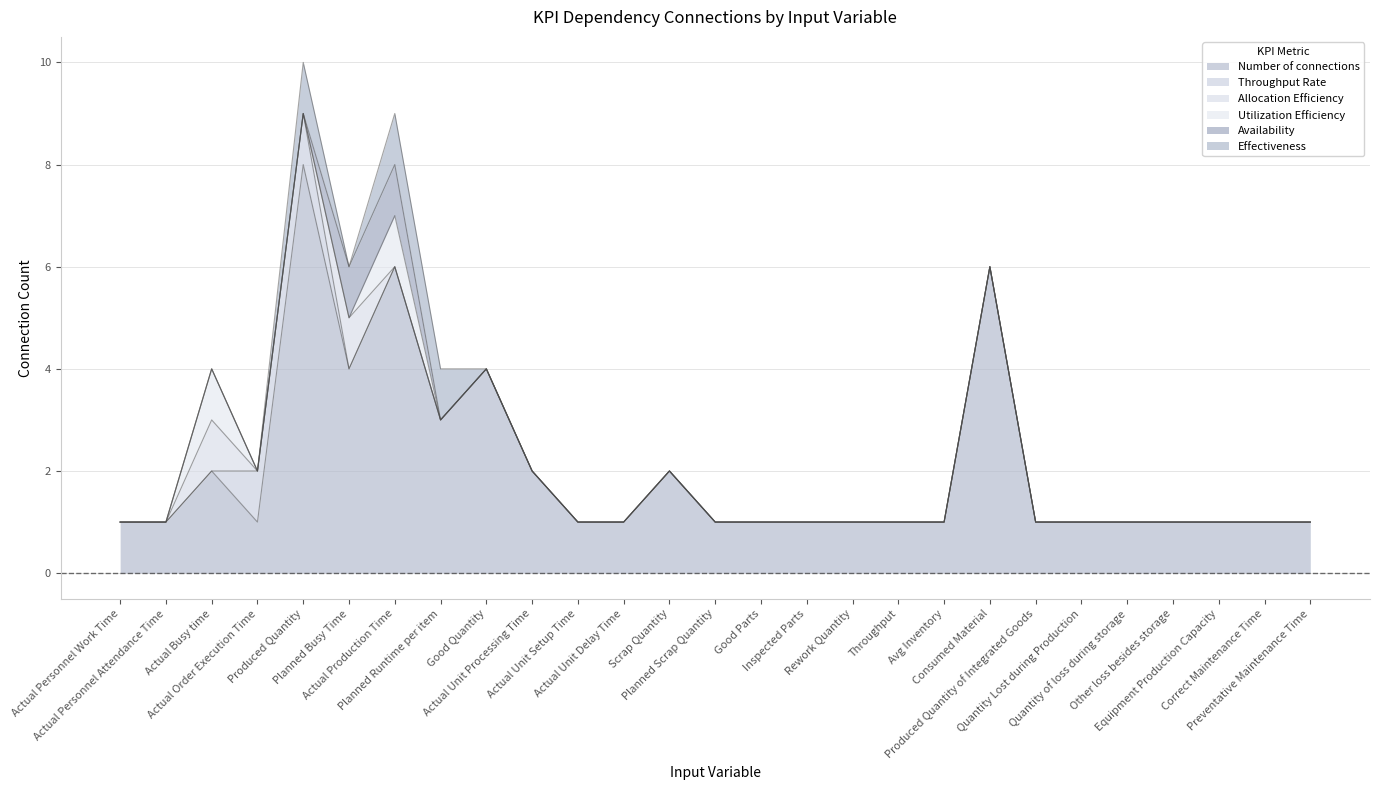

What position from the left is Planned Scrap Quantity?

14